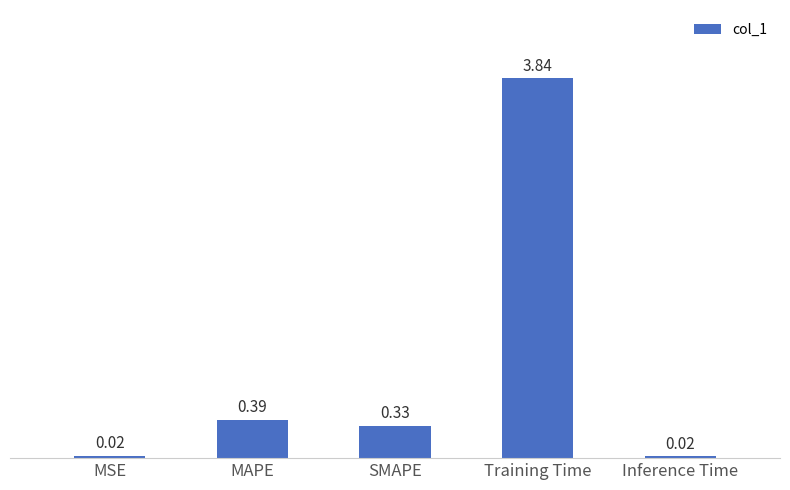

At which label is the value closest to 1?

MAPE